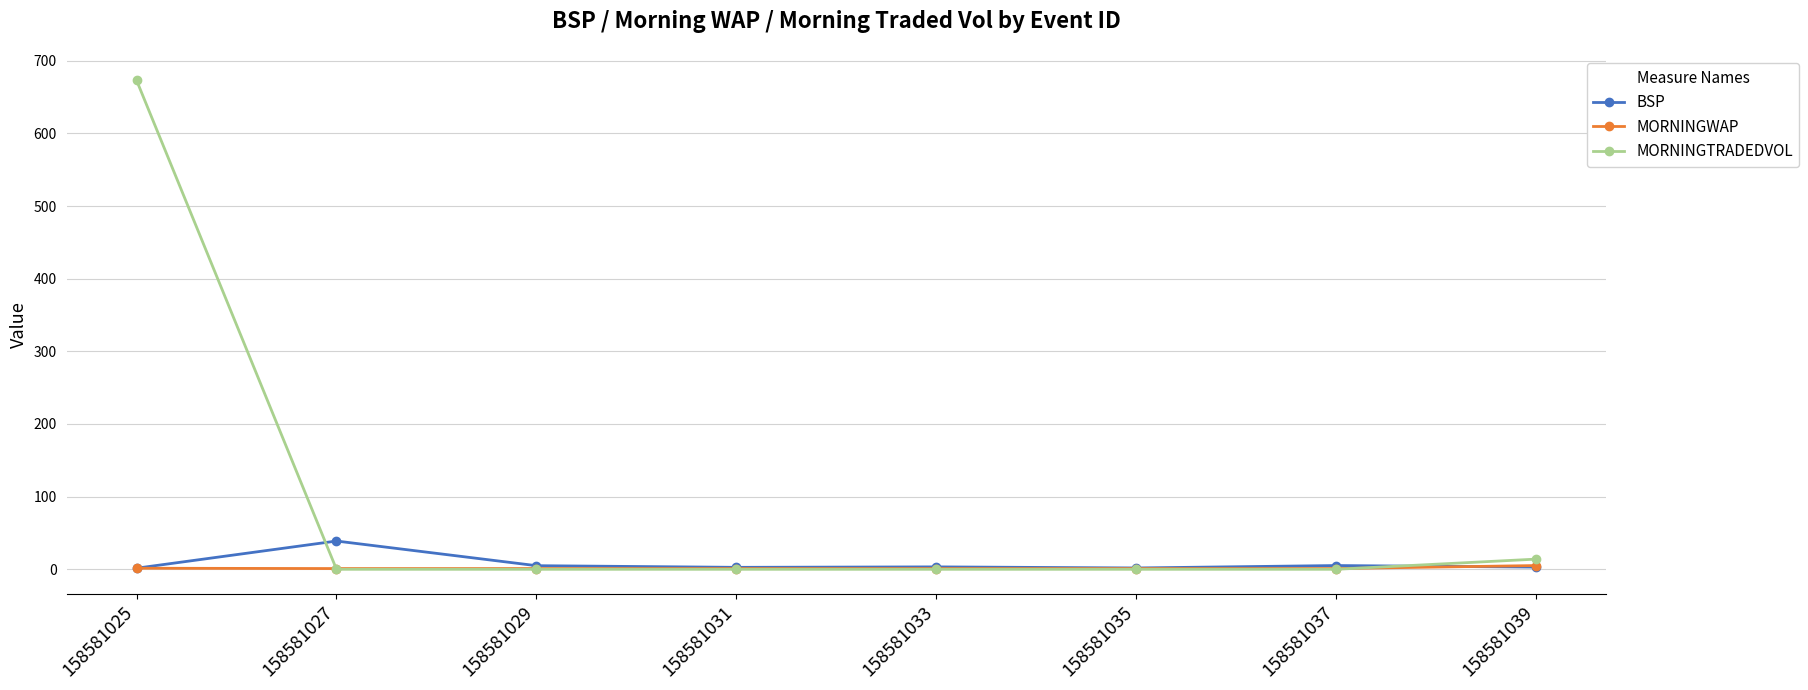

At which category does BSP reach its first local peak?

158581027